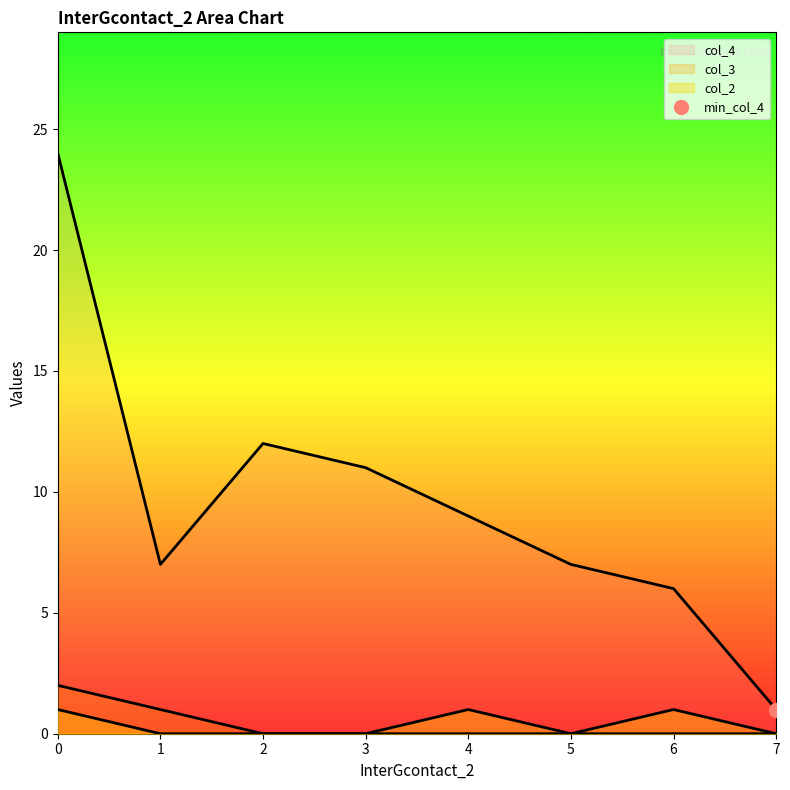

Where is the first local maximum for col_2?

4